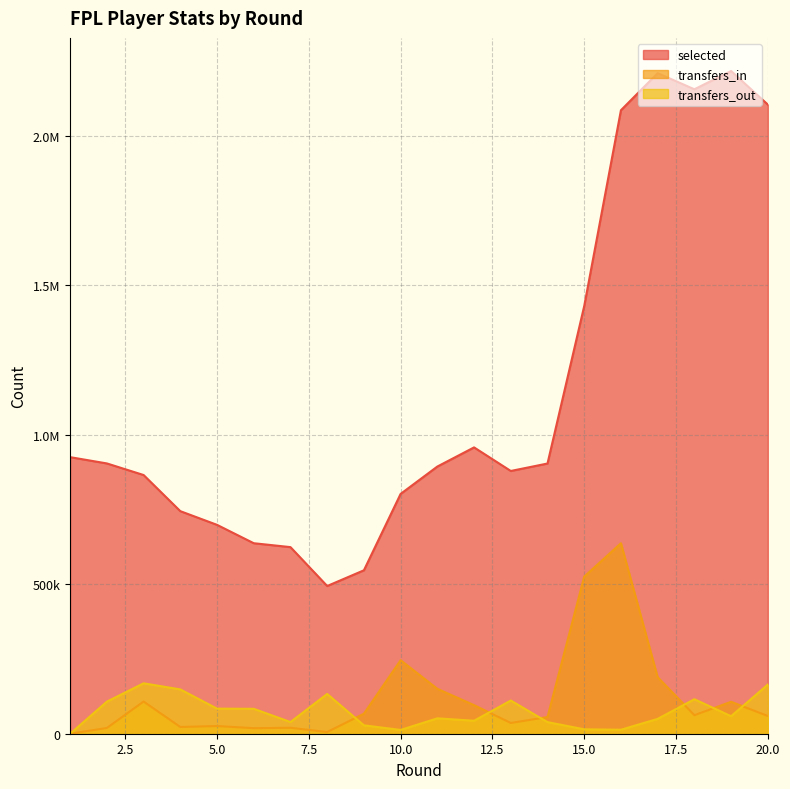

What is the average value of the selected series?

1153757